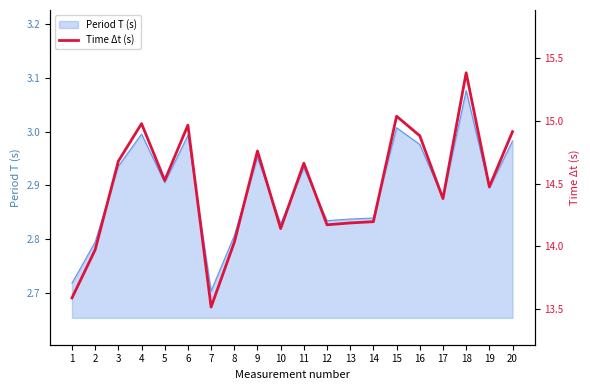

What is the maximum value shown in the chart?

15.4